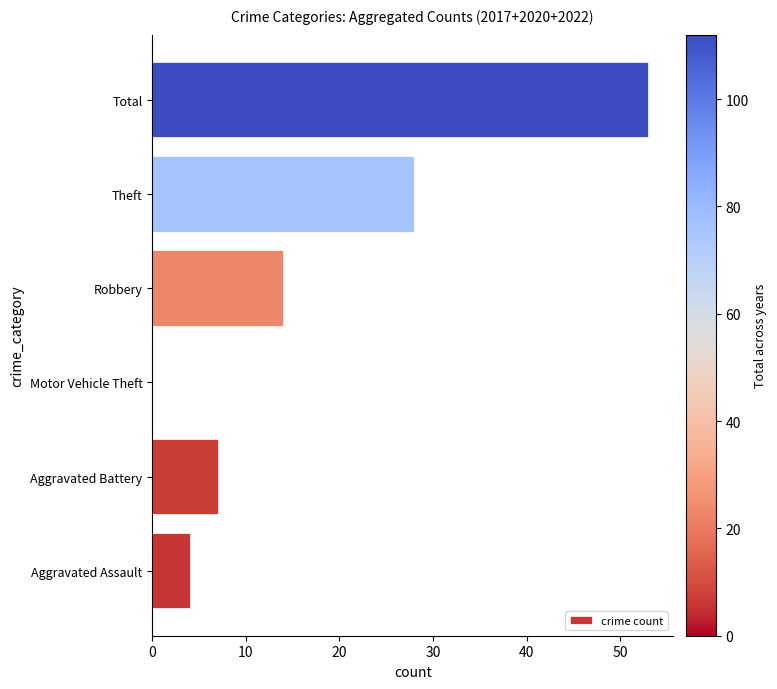

True or false: the data shows 14 at Robbery.

True